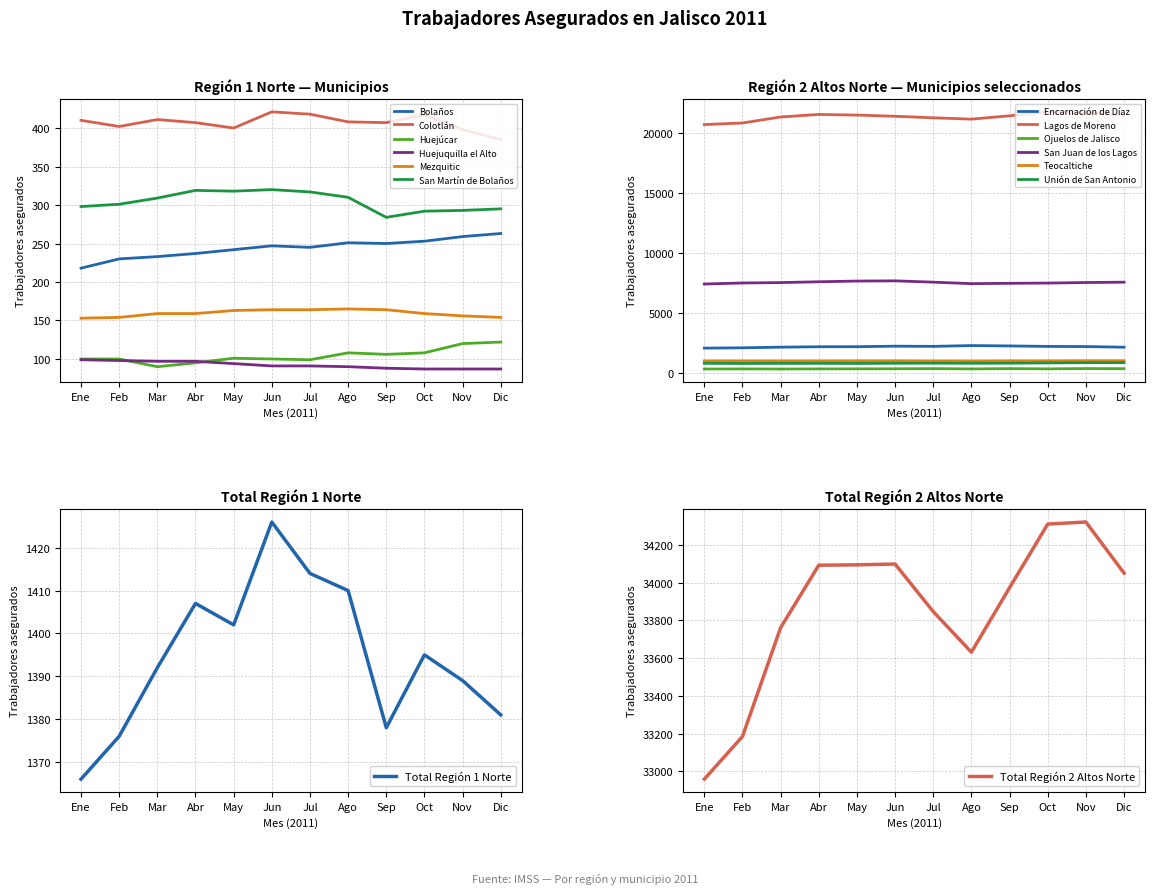

Read the Mezquitic value at Ene, to the nearest 5.

155